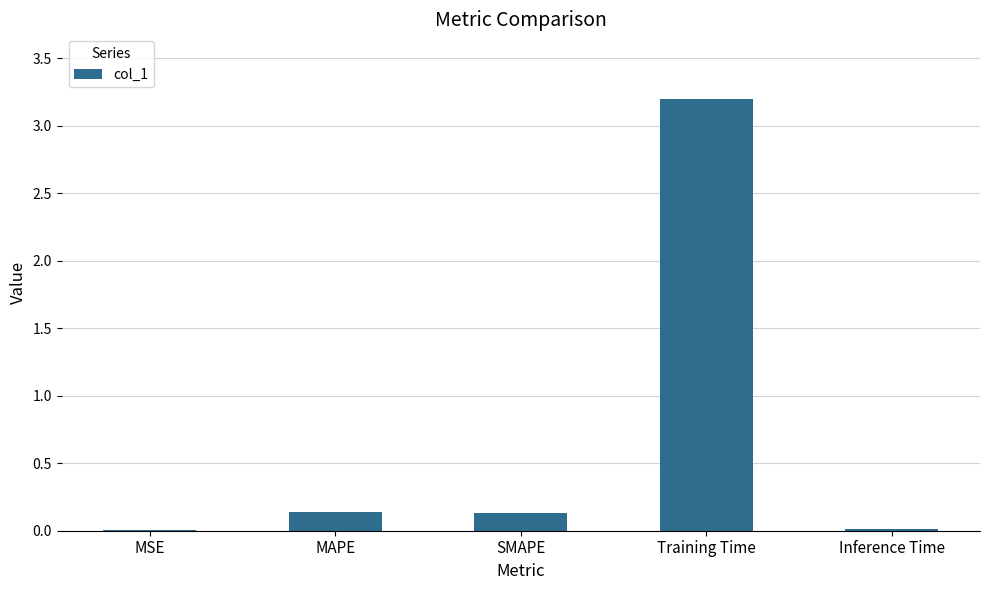

What is the sum of the values at Training Time and MAPE?

3.3